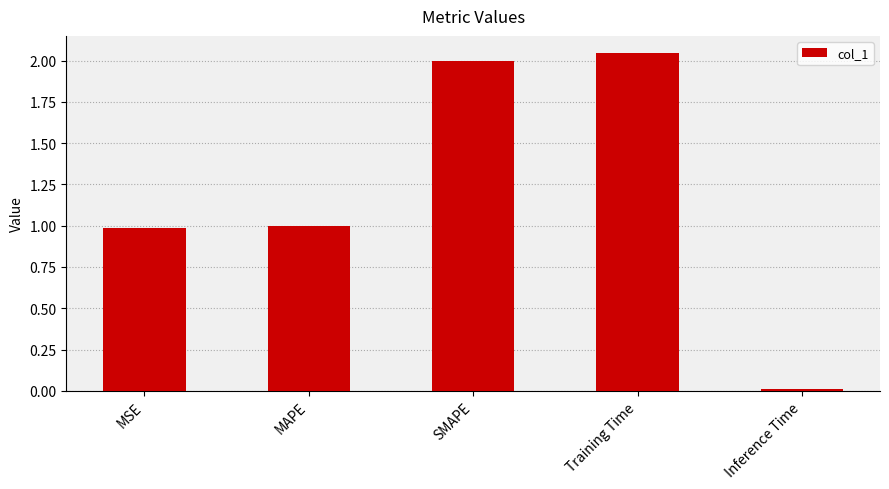

What is the sum of all values?

6.0